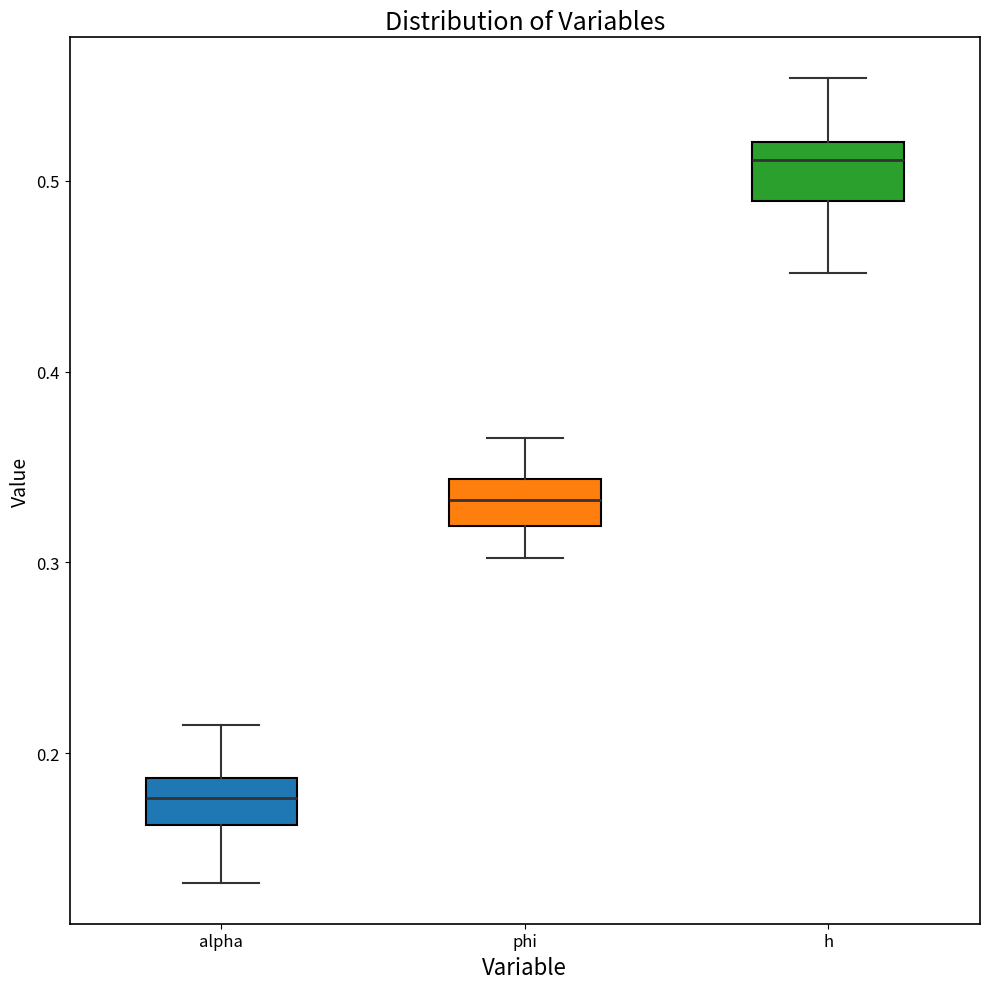

Reading left to right, read every box against the y-axis: the position of its median line, the range the box covers, and the ends of its whiskers. The values are not printed on the chart, so give them approximately, as read against the axis.

alpha: median 0.18, box 0.16 to 0.19, whiskers 0.13 to 0.21
phi: median 0.33, box 0.32 to 0.34, whiskers 0.30 to 0.37
h: median 0.51, box 0.49 to 0.52, whiskers 0.45 to 0.55